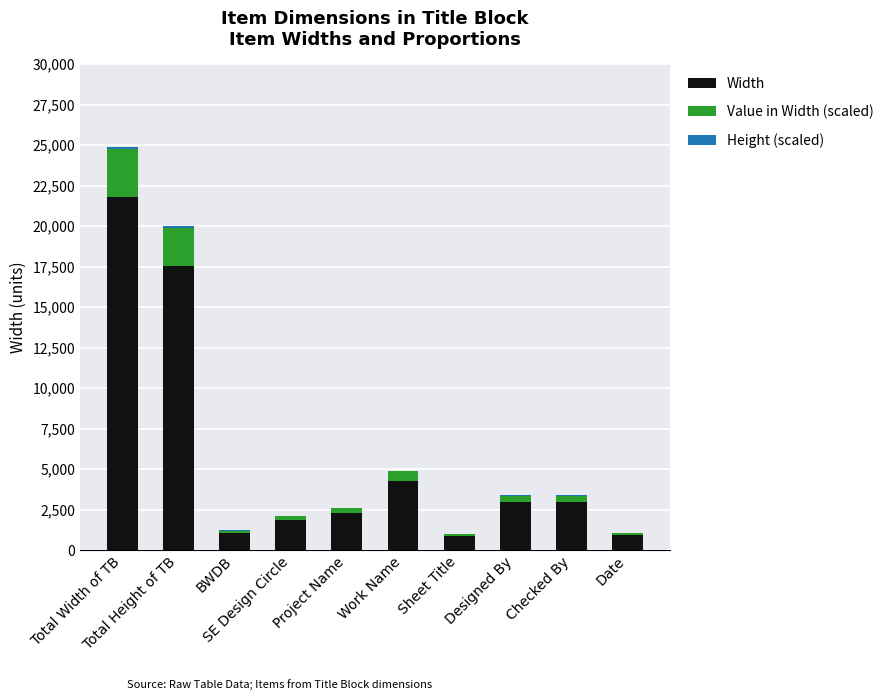

True or false: Width has a value of 4842.0 at Checked By.

False